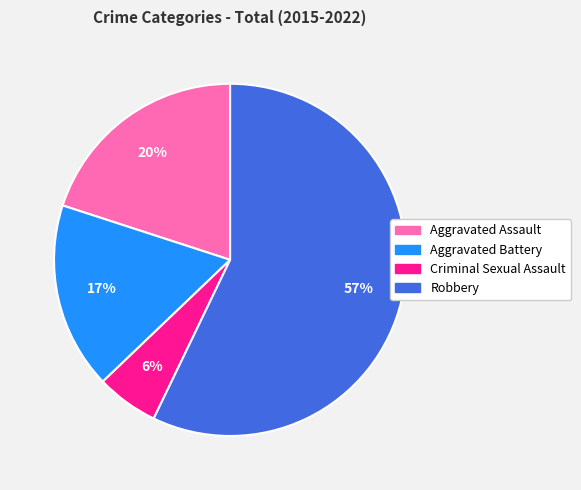

What is the largest slice in the pie chart?

Robbery